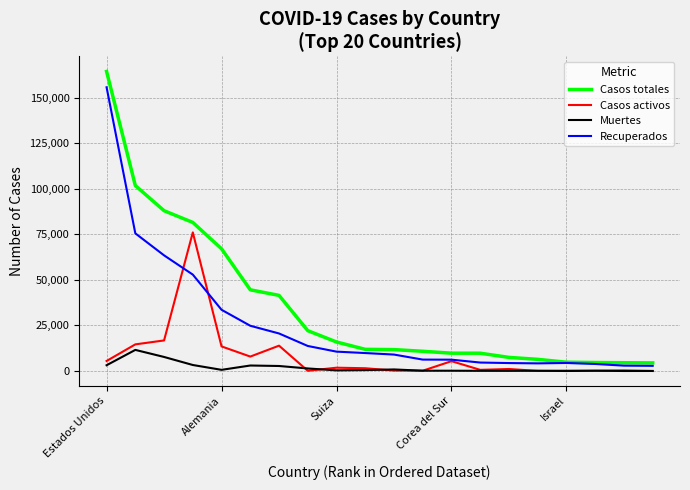

Which series has the largest total across all categories?

Casos totales